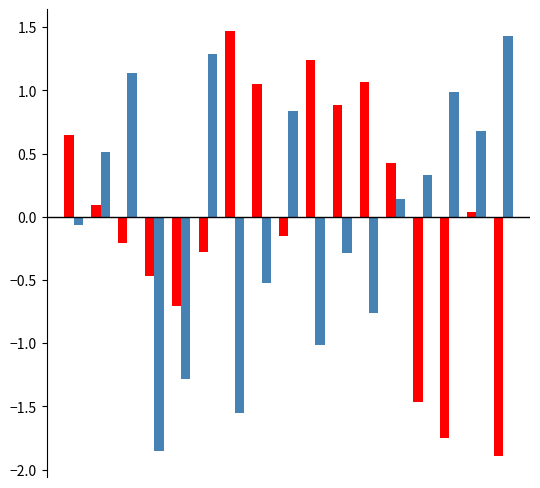

What is the maximum value shown in the chart?

1.5